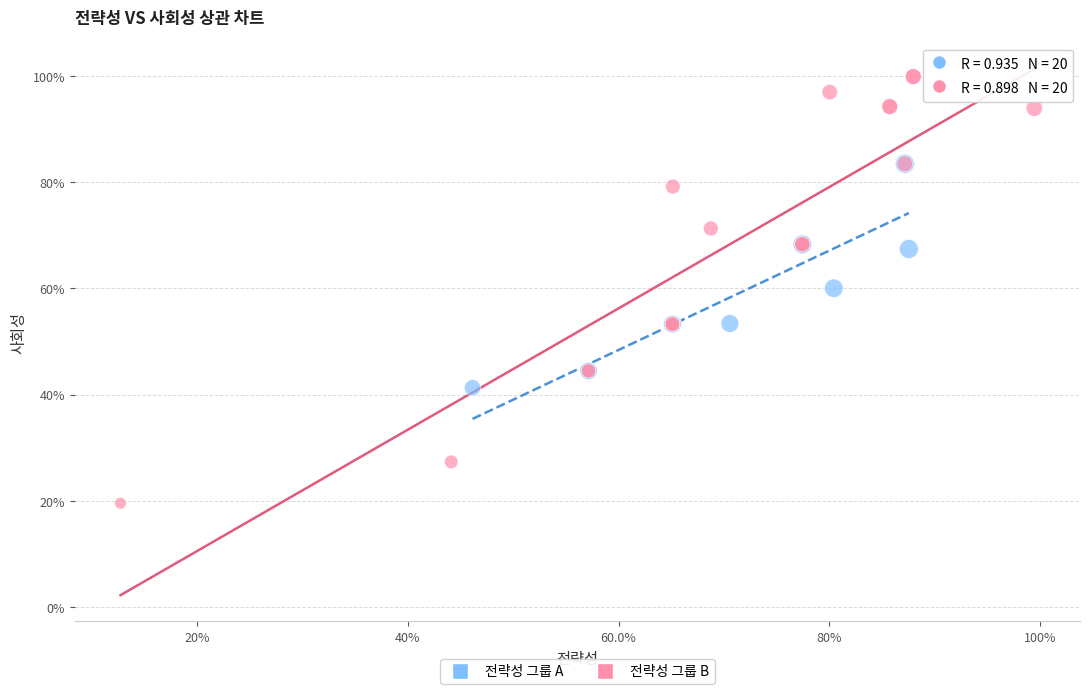

Which series reaches the minimum Y coordinate?

전략성 그룹 B